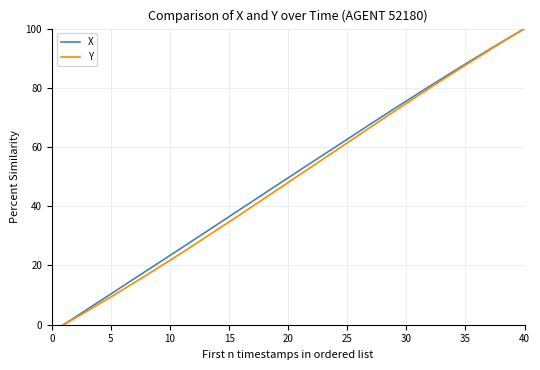

What is the maximum value for X?

100.0